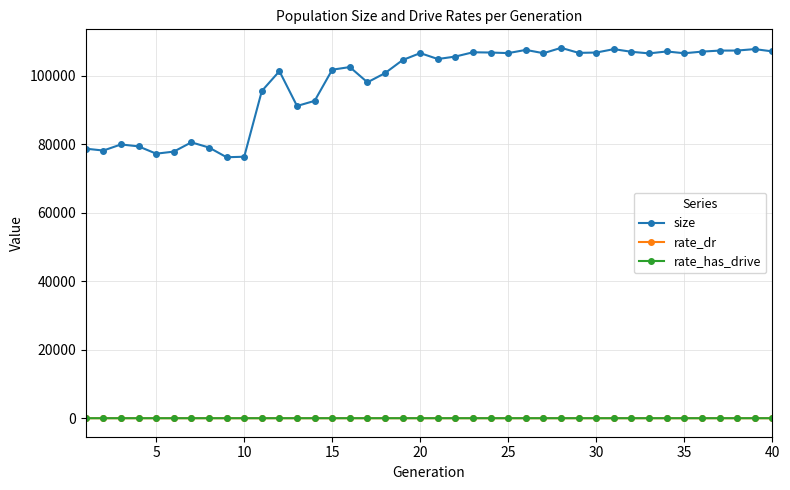

What are all the series names shown in the legend?

size, rate_dr, rate_has_drive